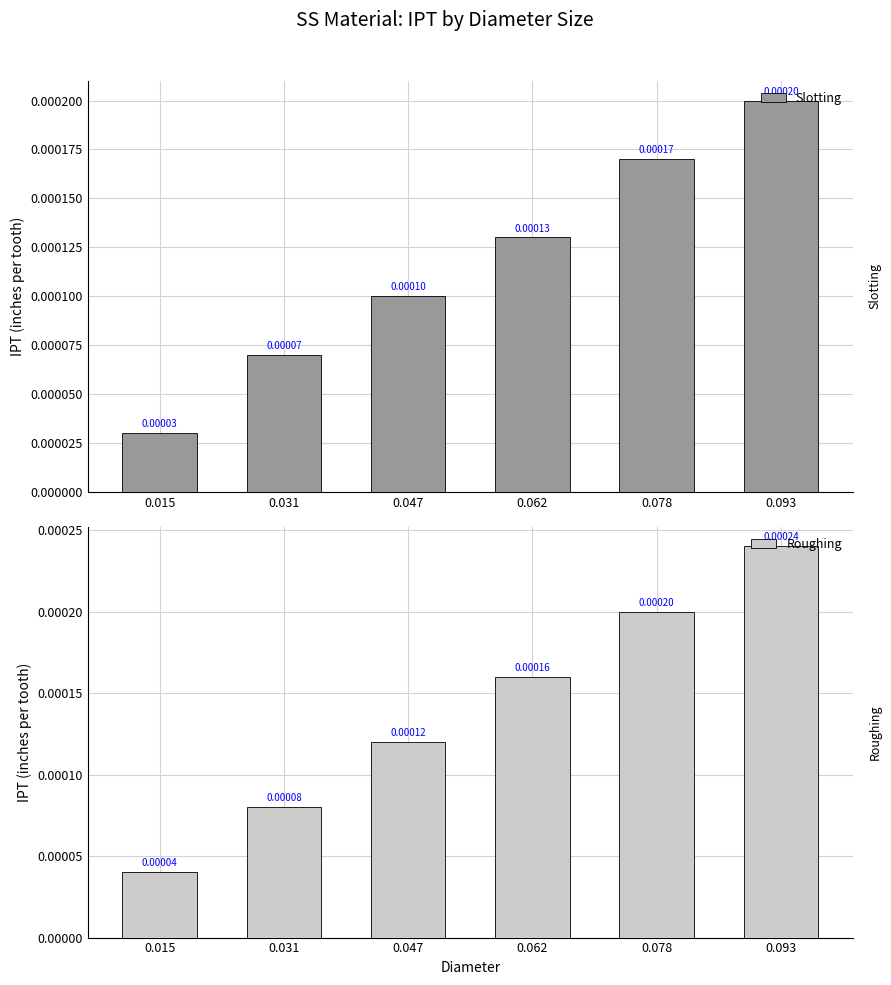

At how many categories does at least one series exceed 0?

6